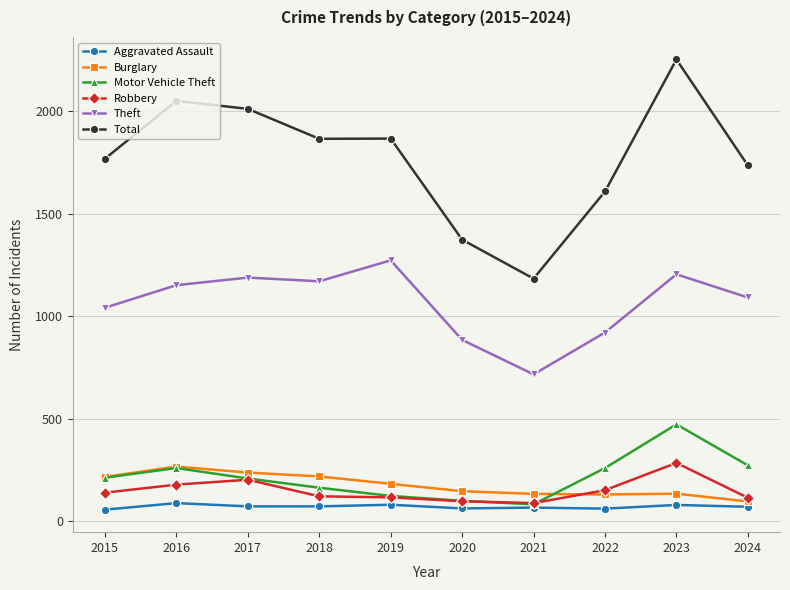

What is the value of the Aggravated Assault point at the 5th from the left?

80